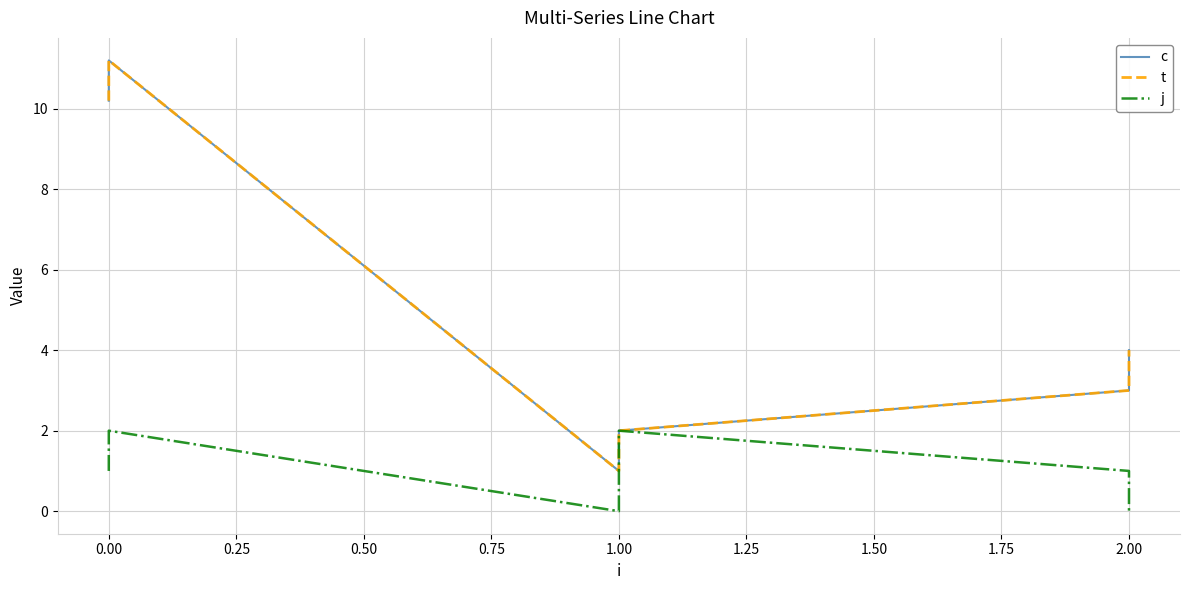

True or false: t and c cross at least once.

False